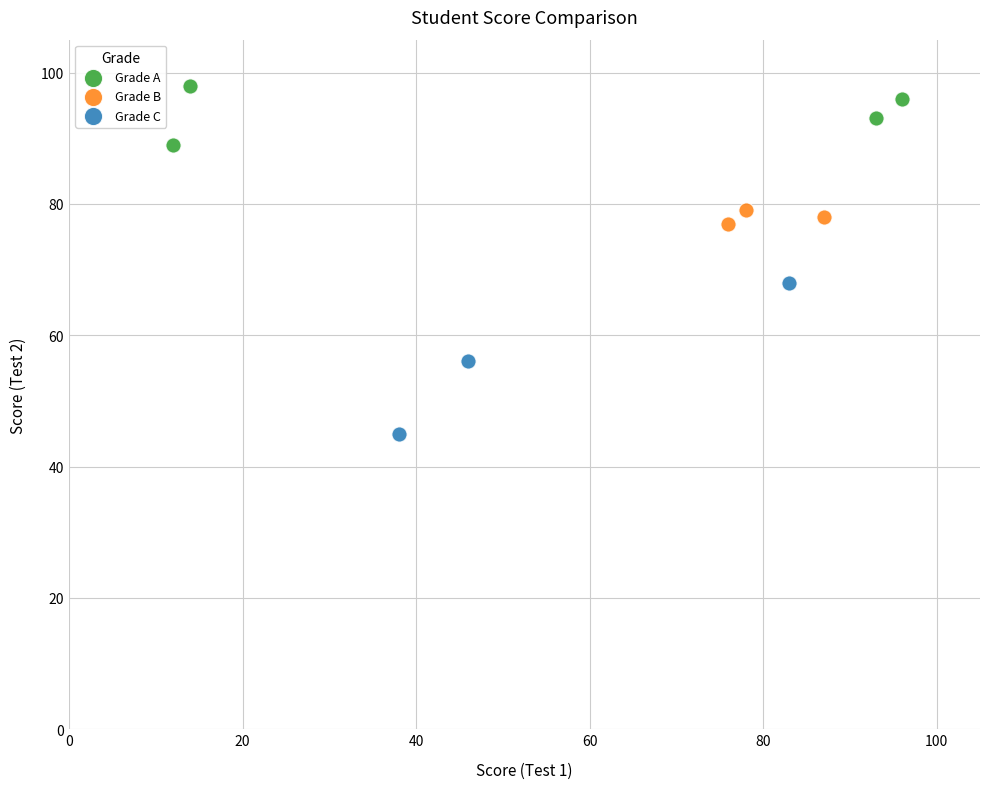

Which series reaches the maximum Y coordinate?

Grade A